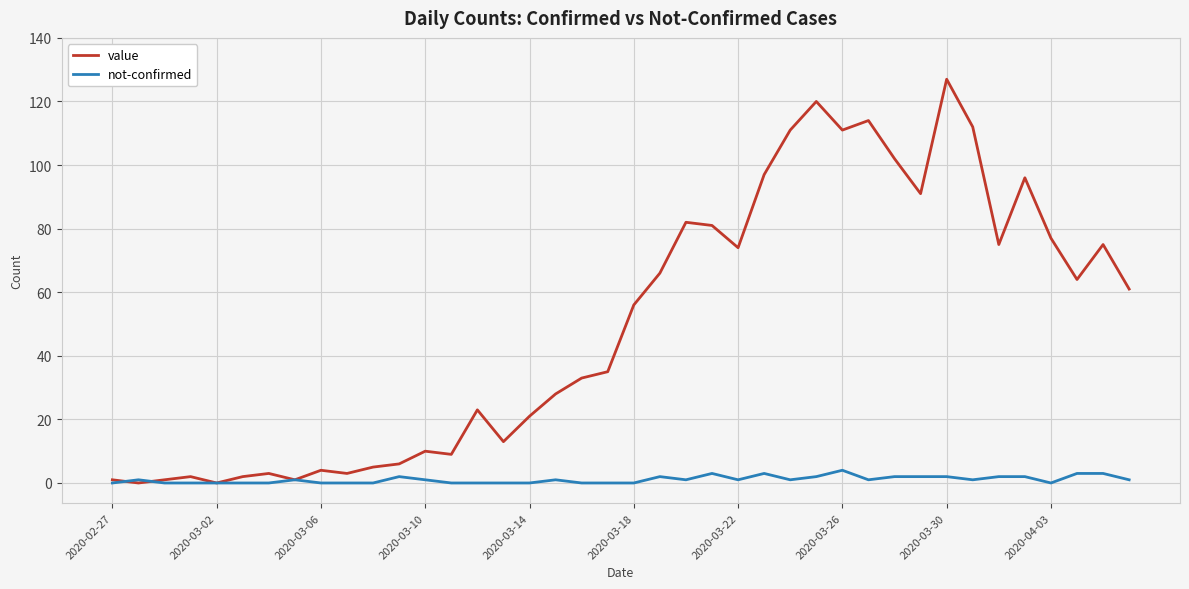

How many lines are shown in the chart?

2